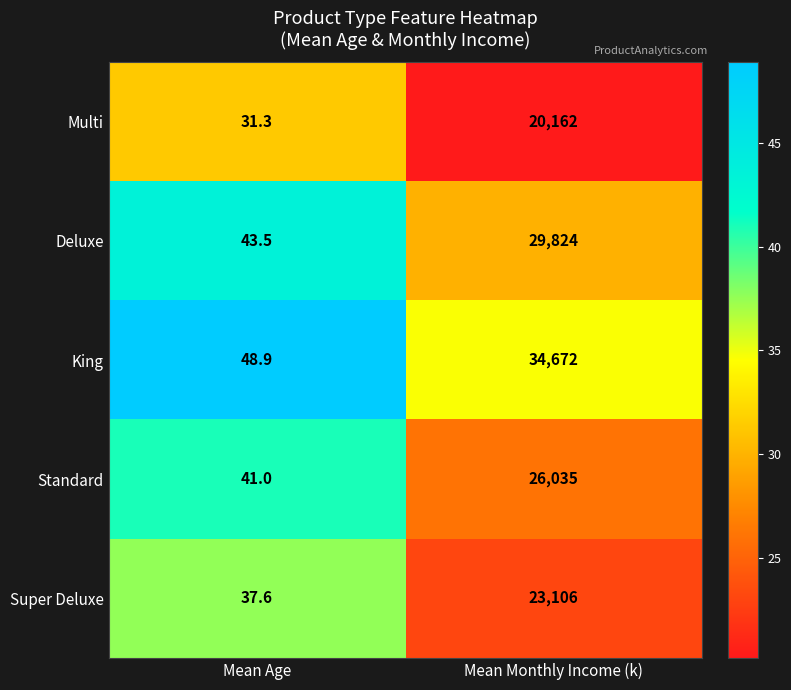

What is the difference between the Super Deluxe values at Mean Age and Mean Monthly Income (k)?

23068.4